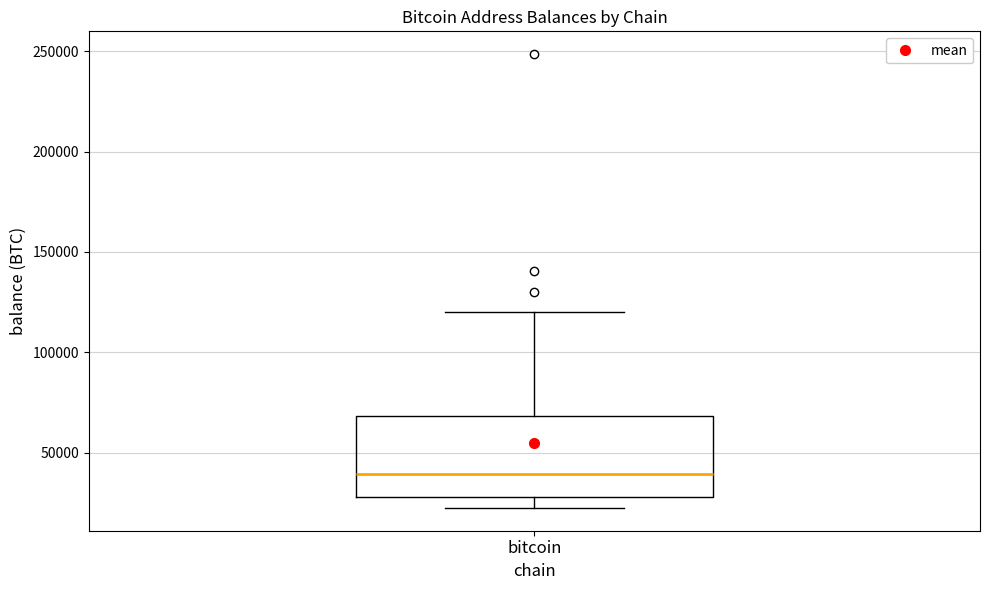

Where does the upper whisker of the box for bitcoin end on the y-axis? The values are not printed on the chart, so give them approximately, as read against the axis.

120000